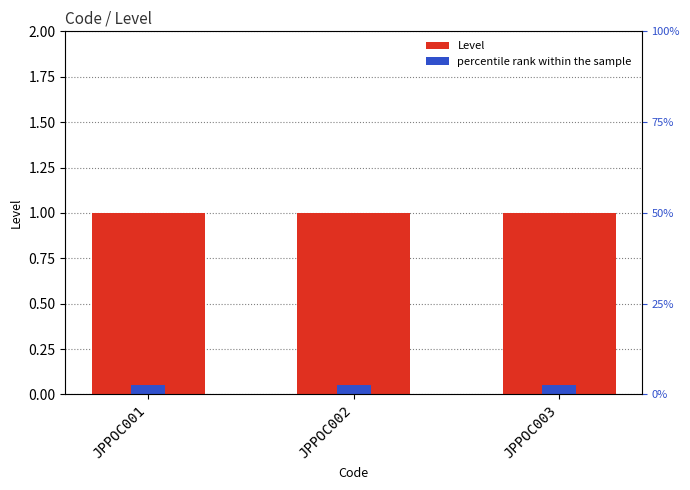

Reading left to right, transcribe all the data shown in this chart.

Level: JPPOC001=1.0	JPPOC002=1.0	JPPOC003=1.0
percentile rank within the sample: JPPOC001=0.1	JPPOC002=0.1	JPPOC003=0.1